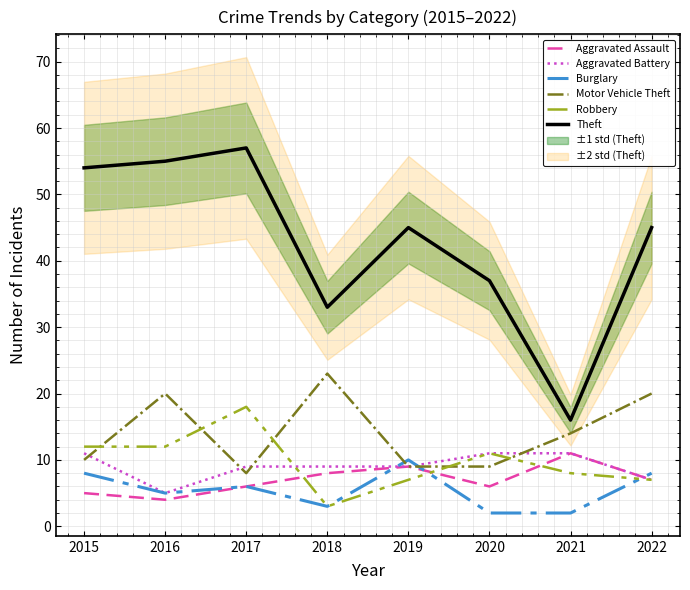

How many interior local valleys does the Theft series have?

2